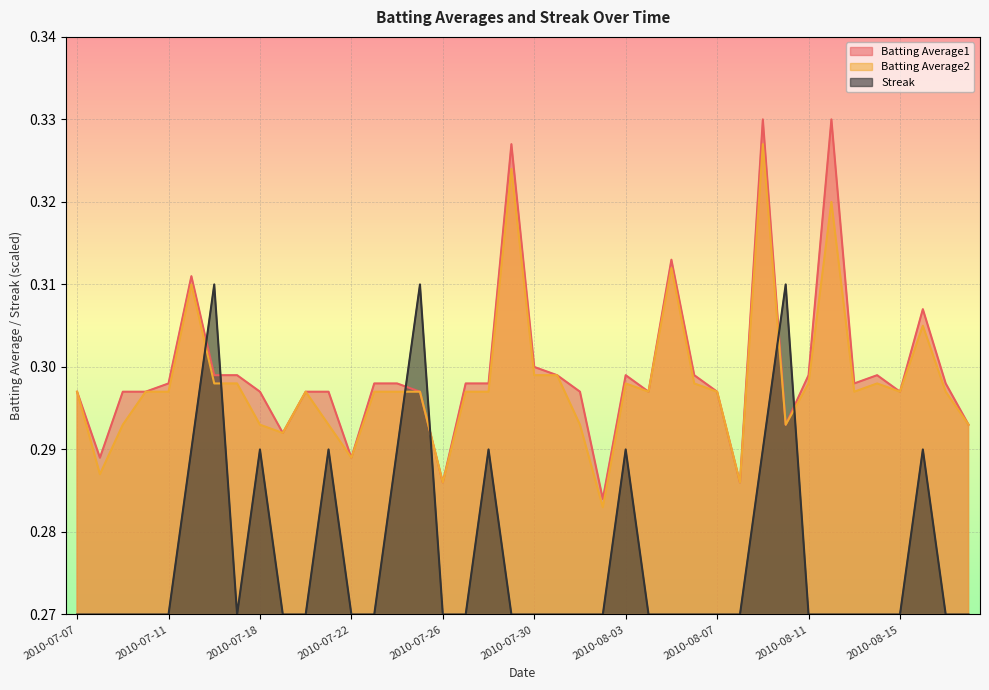

What position from the right is 2010-08-12?

7